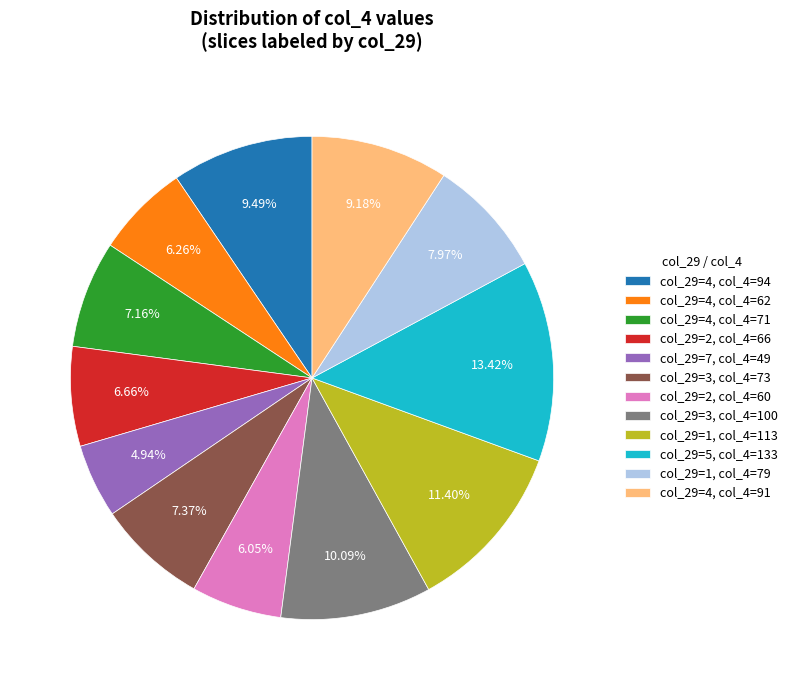

Is the sum of col_29=1, col_4=113 and col_29=3, col_4=100 greater than half?

No